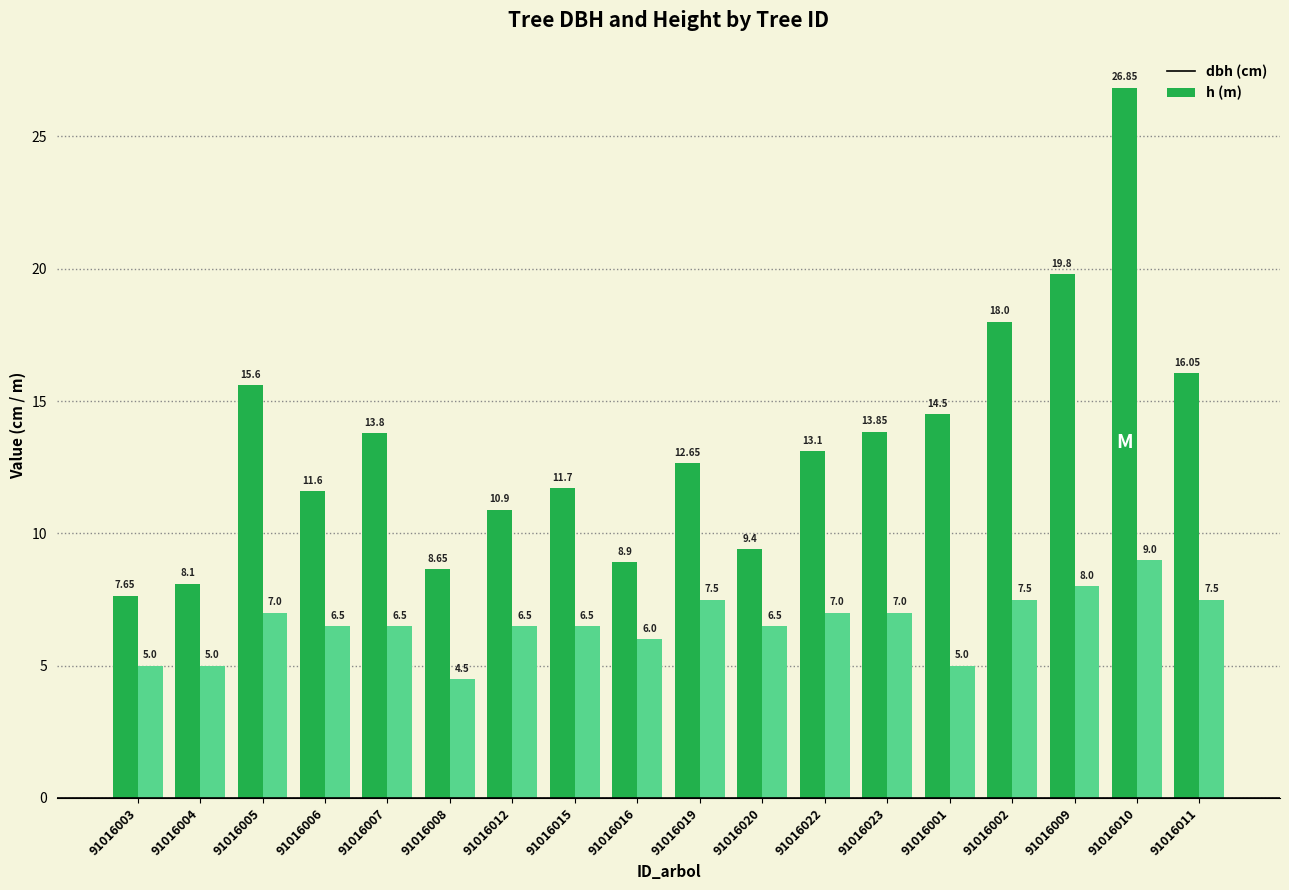

At which category is the sum across all series the highest?

91016010